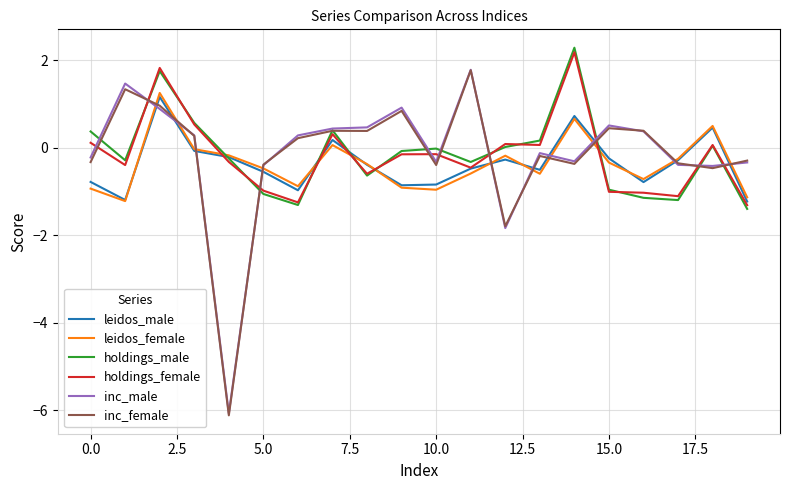

What is the smallest value displayed?

-6.1